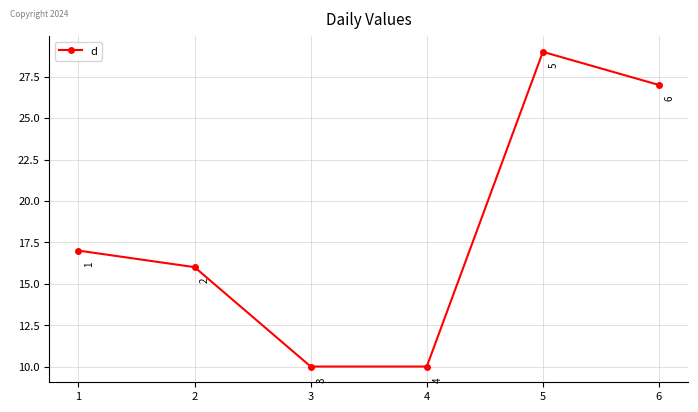

Count the values in the range 10 to 27.

5